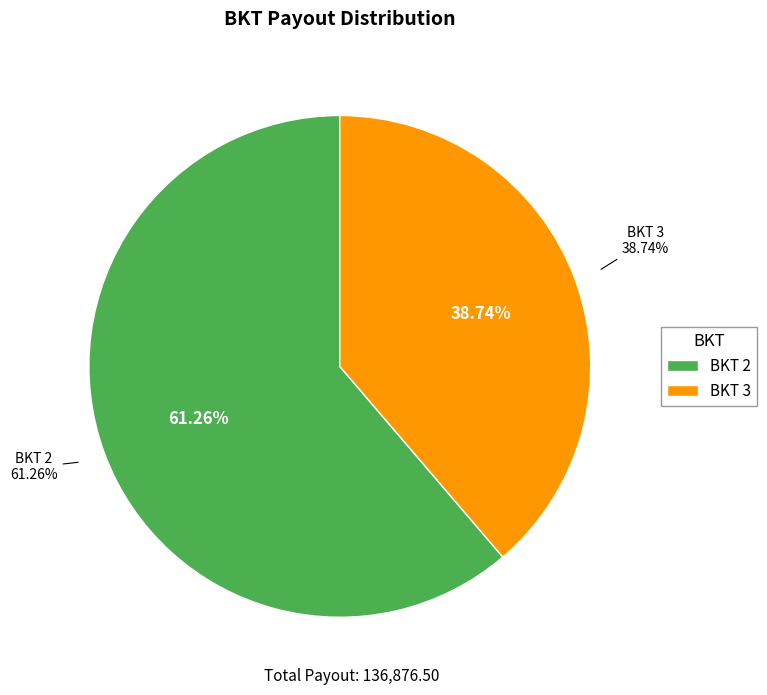

Which category has the biggest portion of the pie?

2